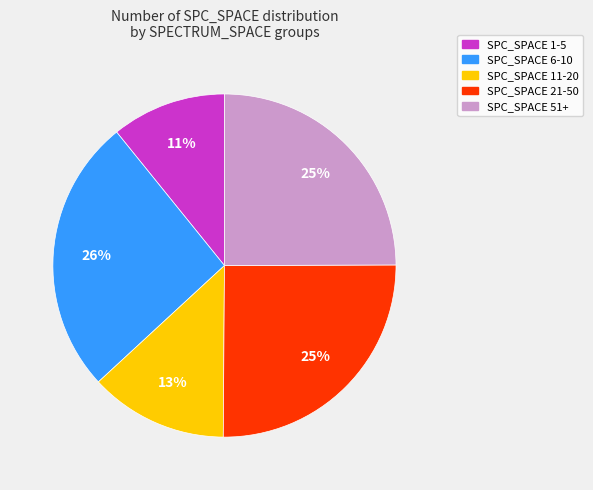

Is there a majority slice in this chart?

No